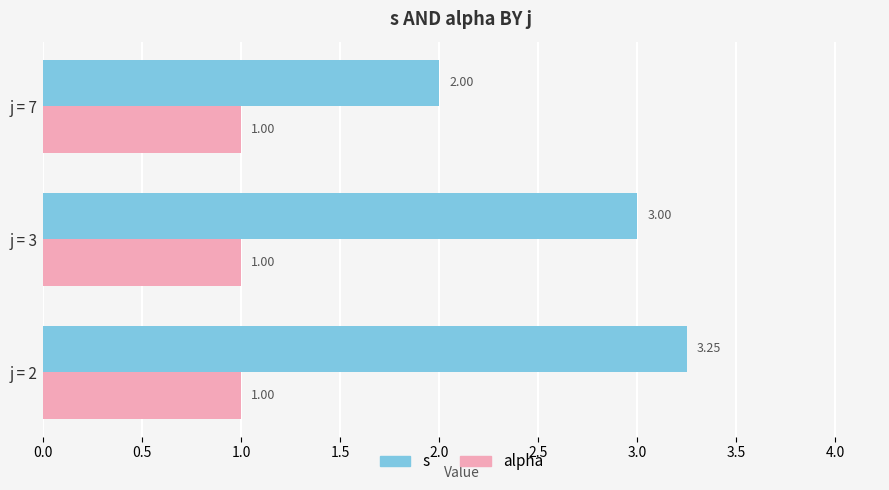

What is the spread (max minus min) of values at j = 3?

2.0